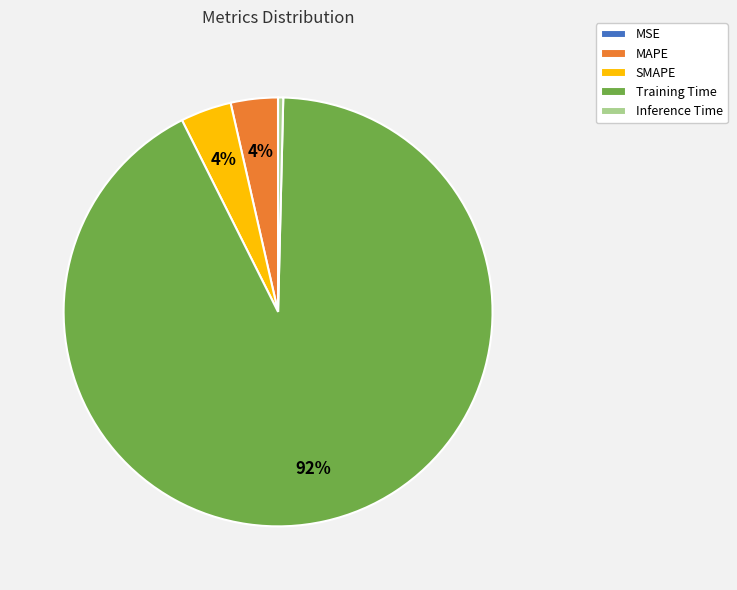

What is the largest slice in the pie chart?

Training Time